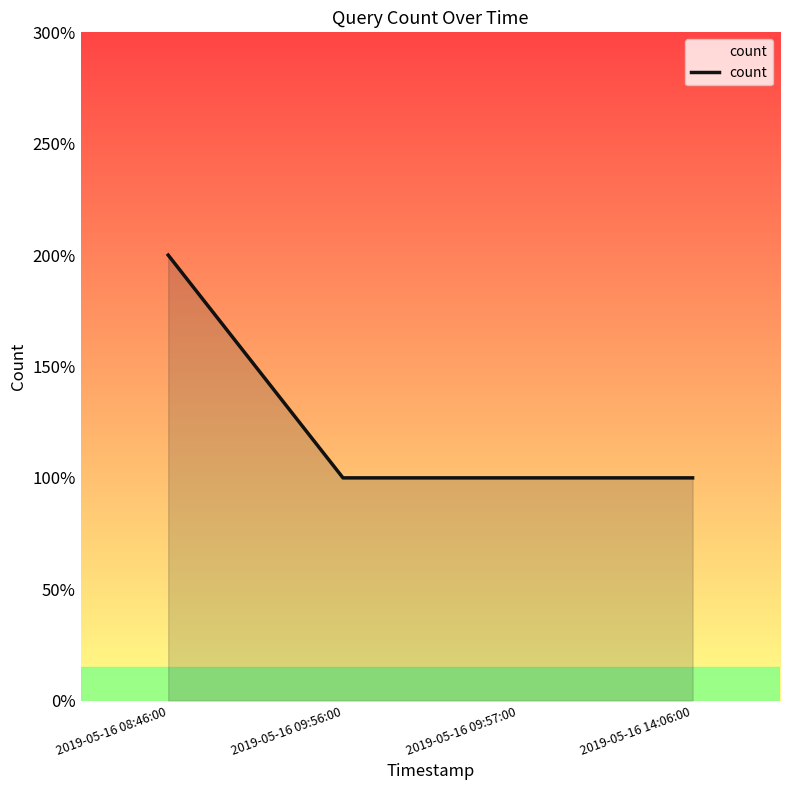

The value at 2019-05-16 09:56:00 is 0. True or false?

False